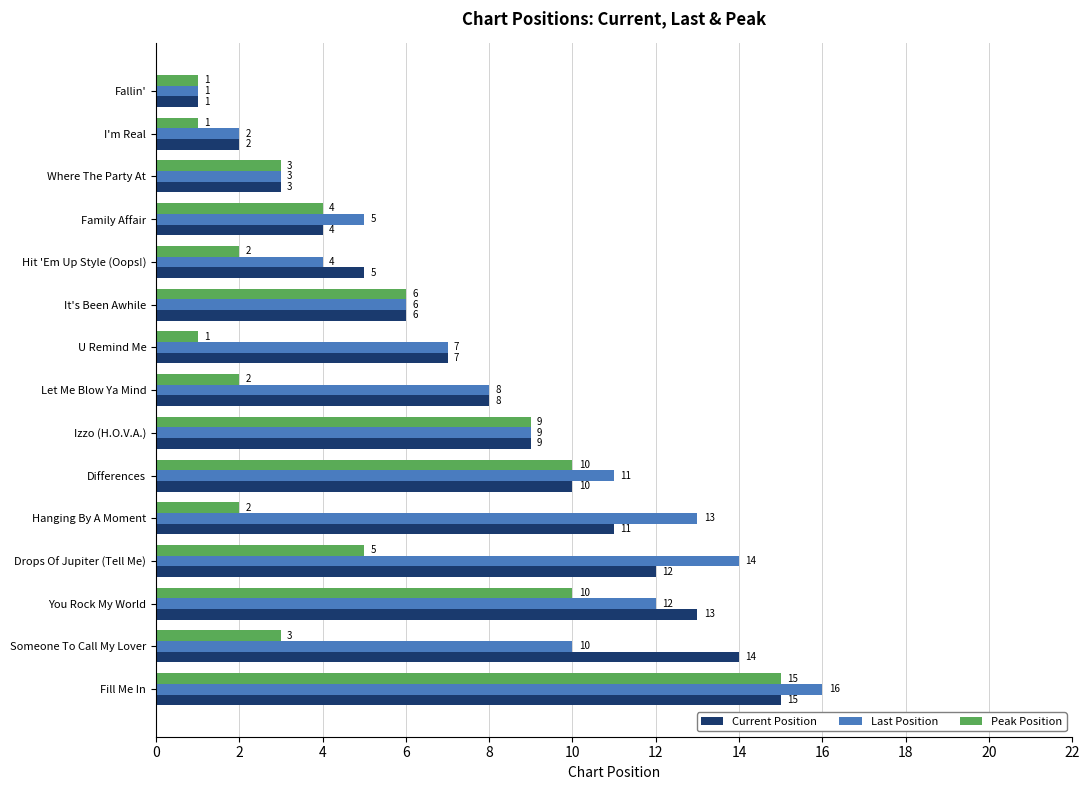

What is the difference between the Peak Position values at Fallin' and Family Affair?

3